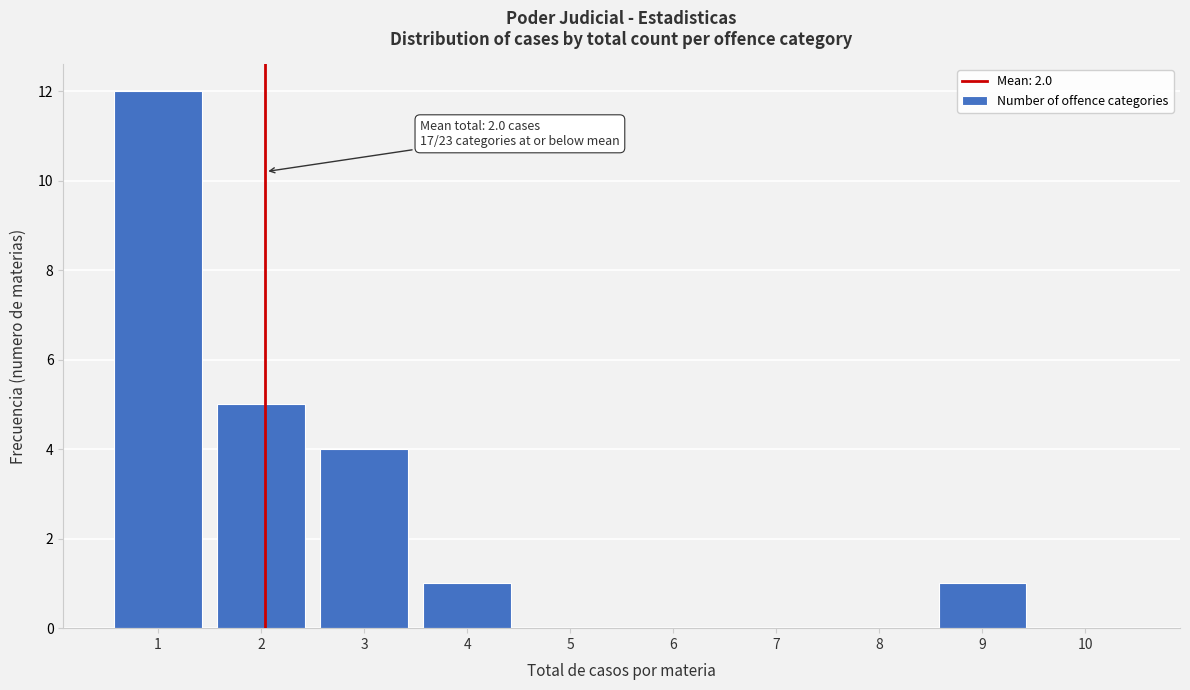

Over which range of the x-axis is the bar tallest?

0.5 to 1.5